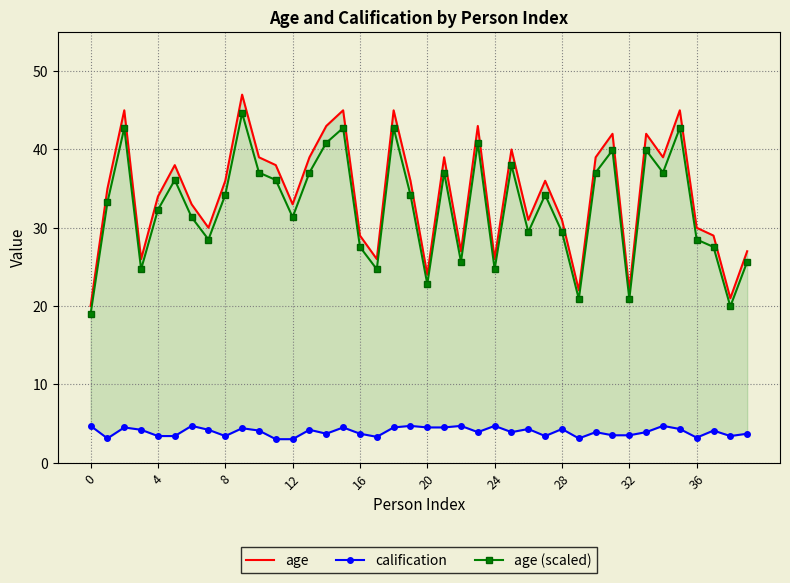

At how many categories does at least one series exceed 4?

40